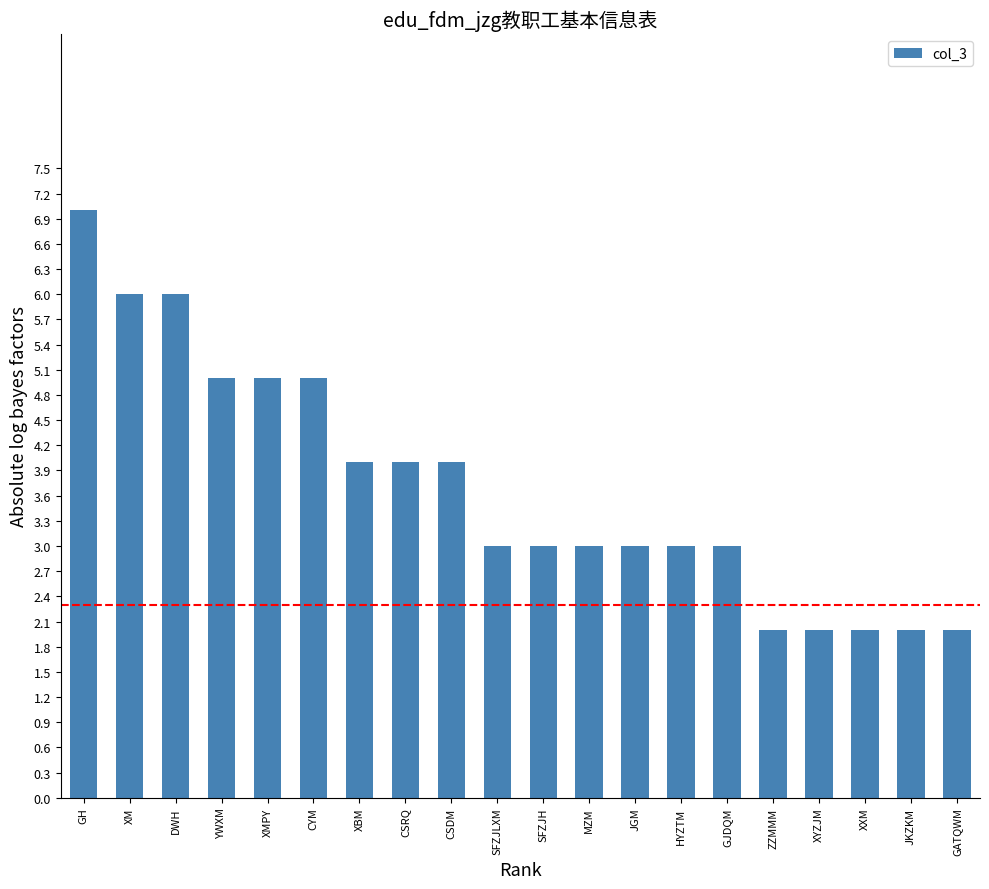

What position from the left is XXM?

18